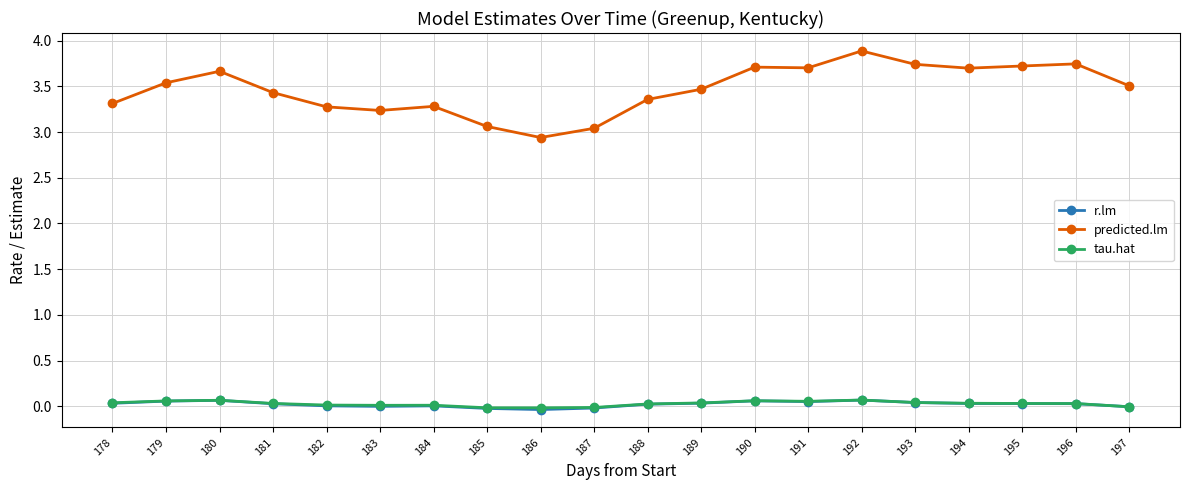

Which series has the largest total across all categories?

predicted.lm